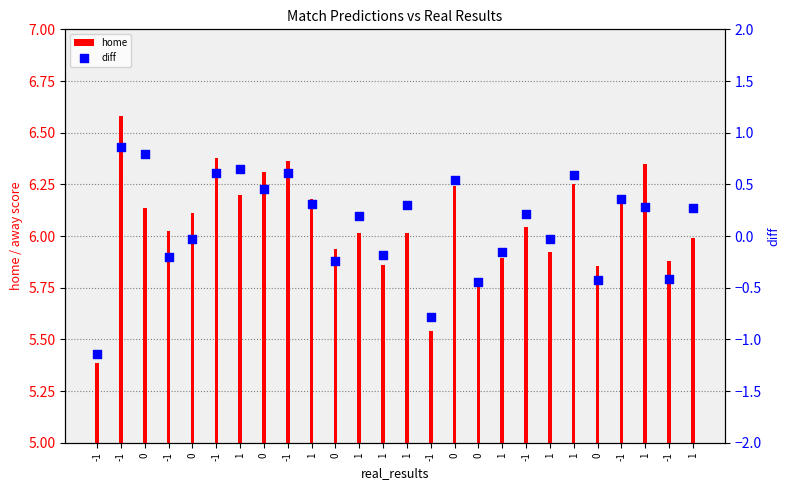

What are all the series names shown in the legend?

home, diff